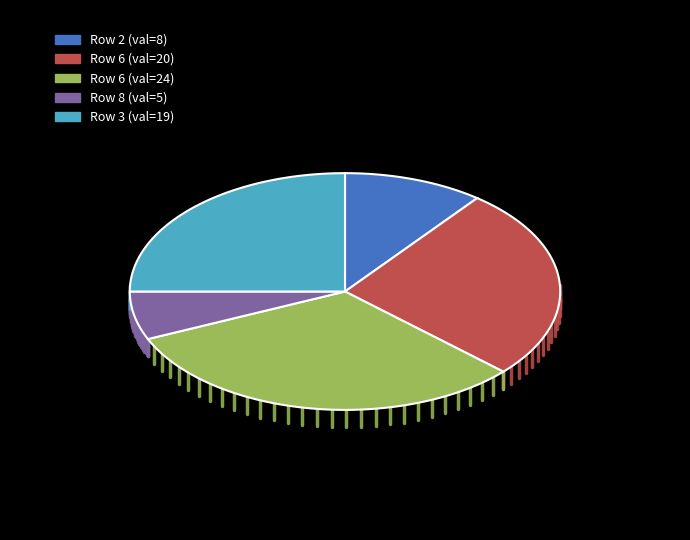

To the nearest percent, what is the difference between the largest and smallest slice percentages?

25%